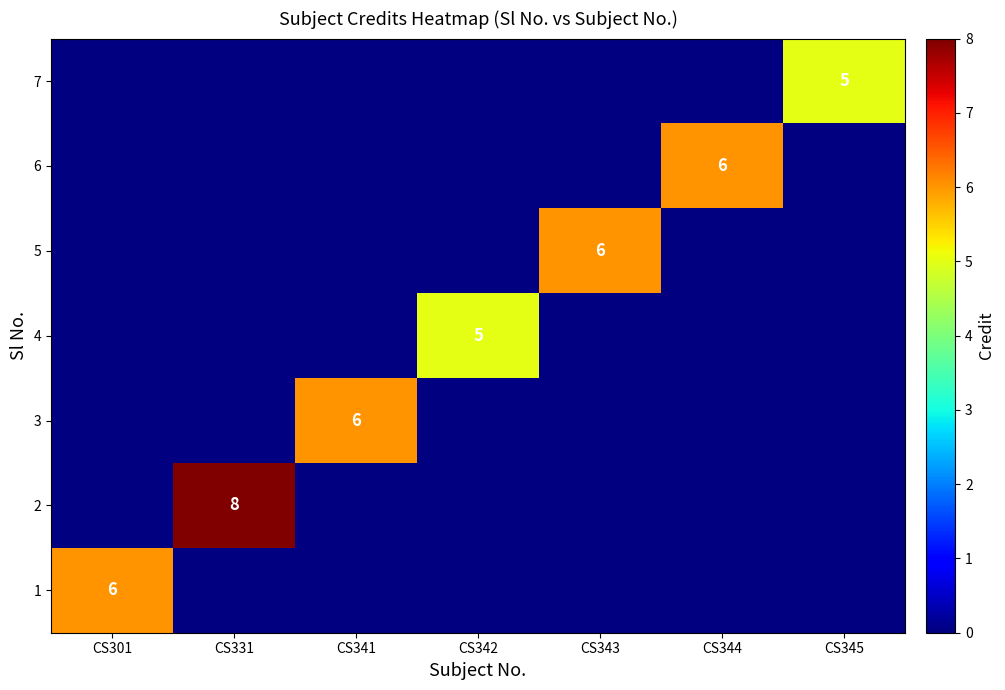

The value of 5 at CS343 is 6. True or false?

True